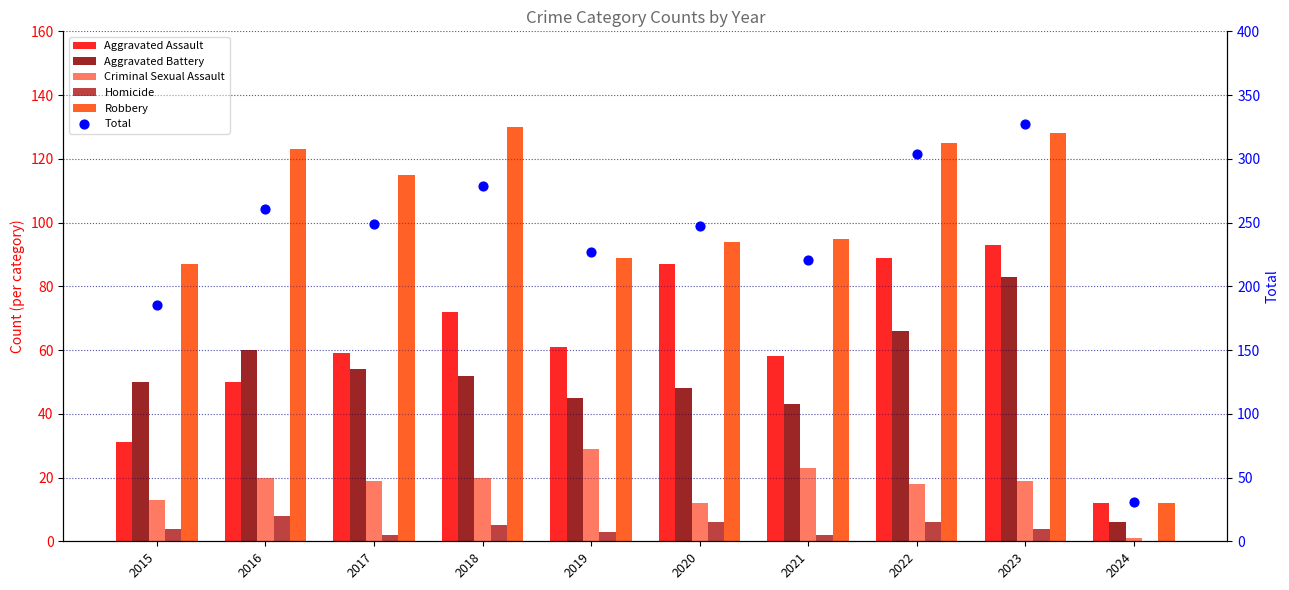

What is the total value across all series at 2016?

522